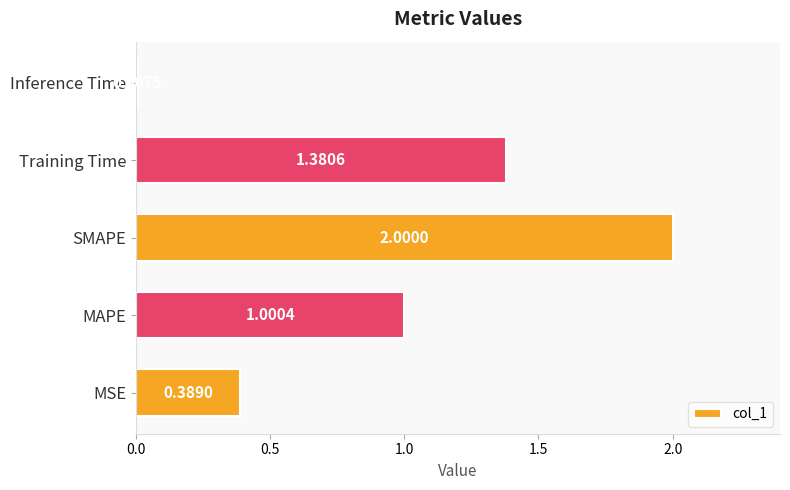

Are the bars grouped side by side (vs. stacked)?

No